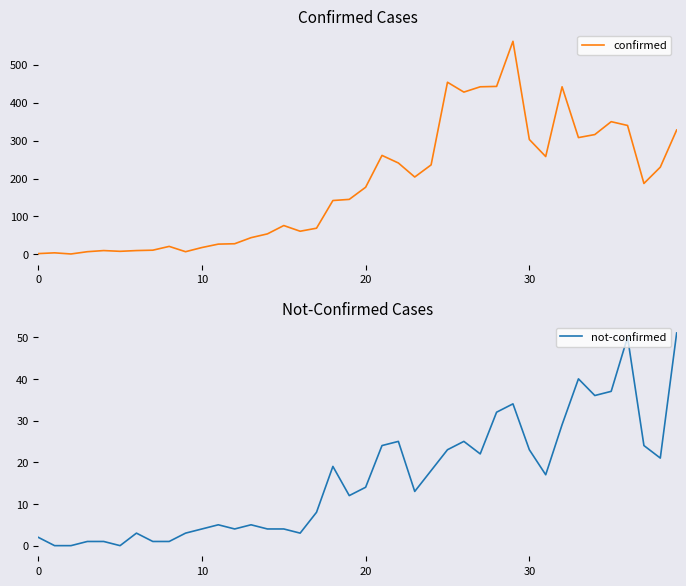

The value of not-confirmed at 18 is 19. True or false?

True